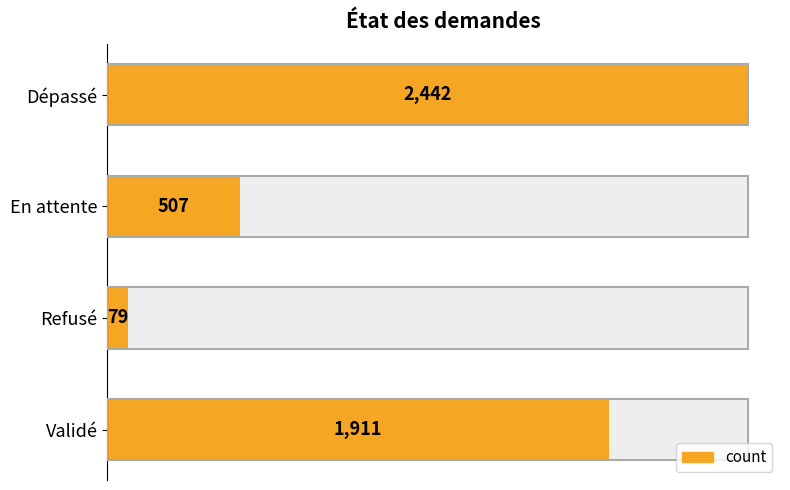

The chart shows a value of 4100 at Dépassé. True or false?

False